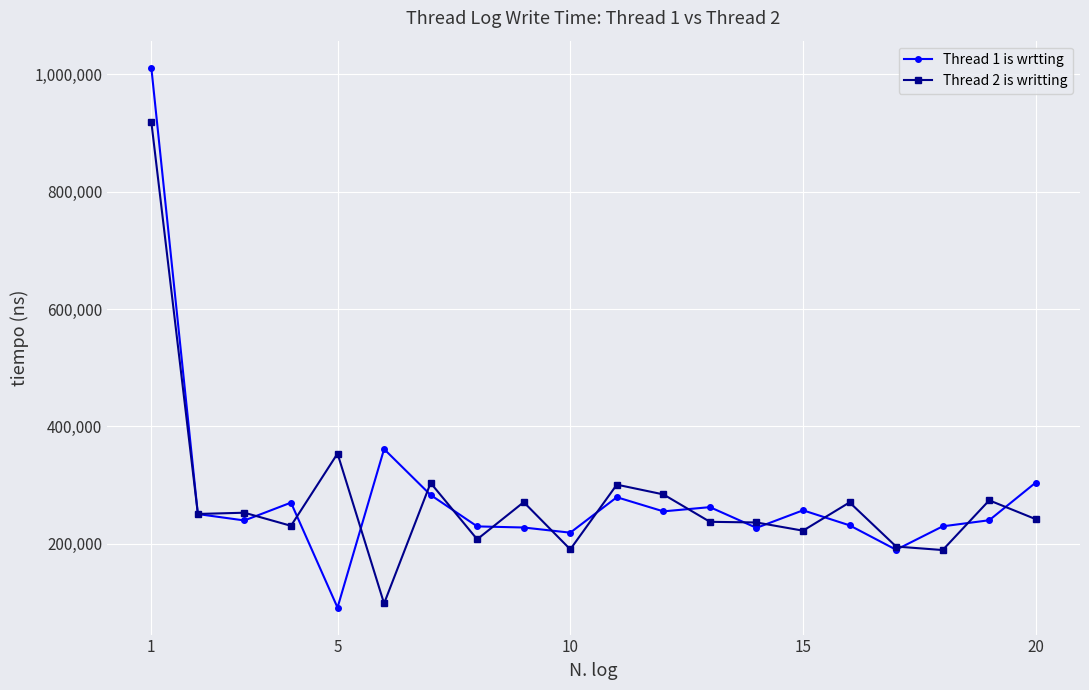

List the series in order of their peak value, lowest first.

Thread 2 is writting, Thread 1 is wrtting